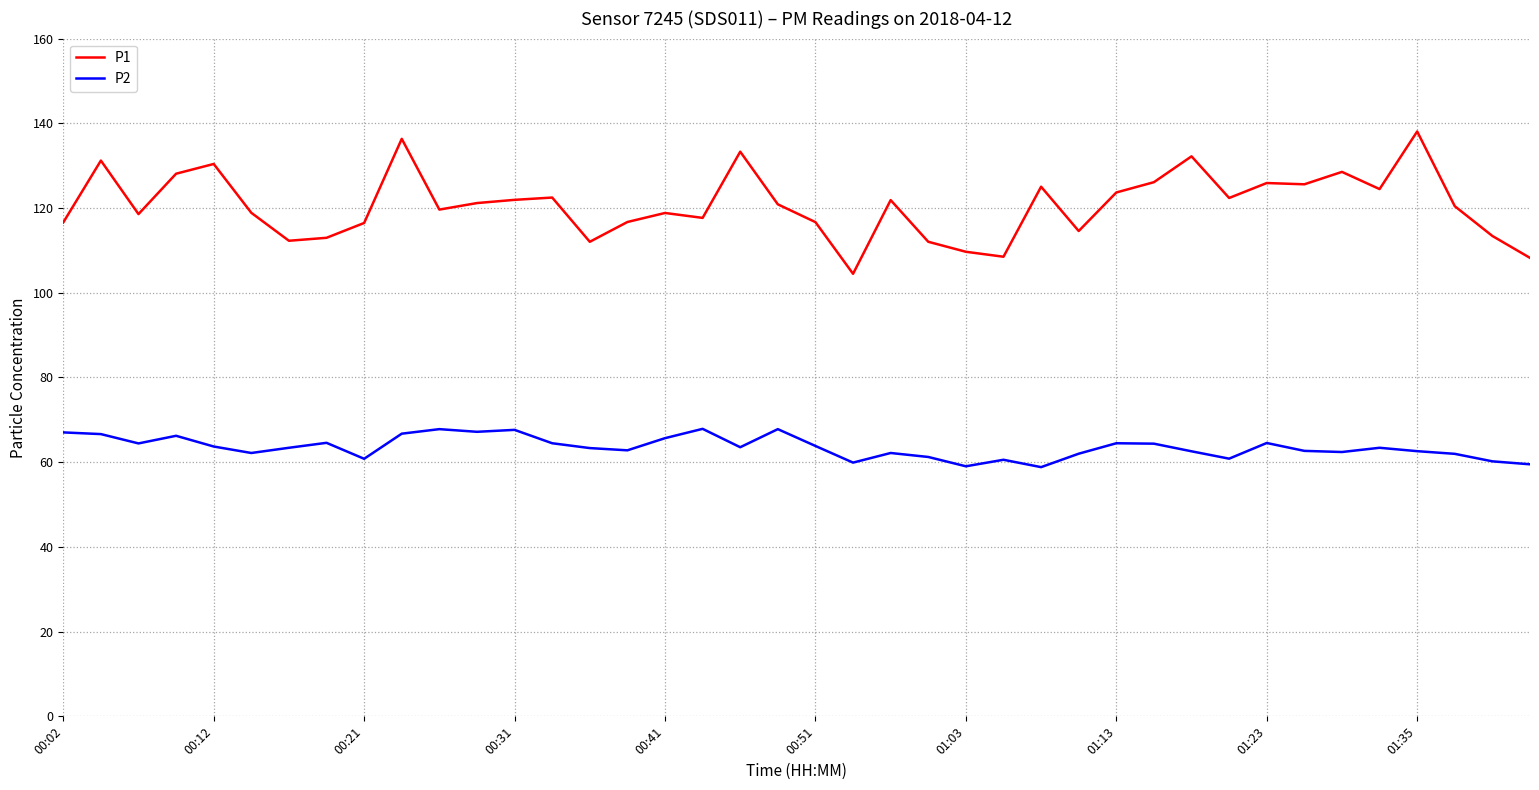

Which series has the largest total across all categories?

P1